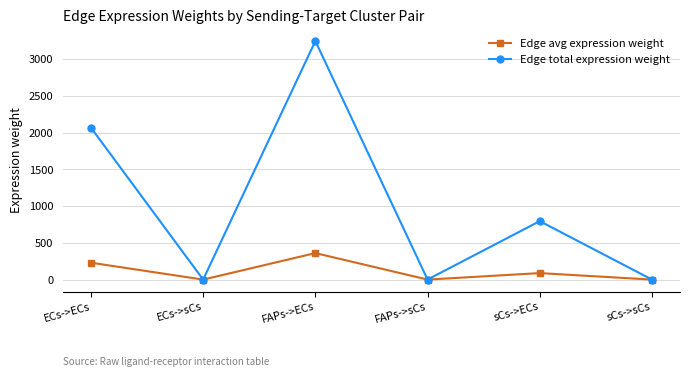

What is the difference between the maximum and second lowest values in the Edge avg expression weight series?

360.7